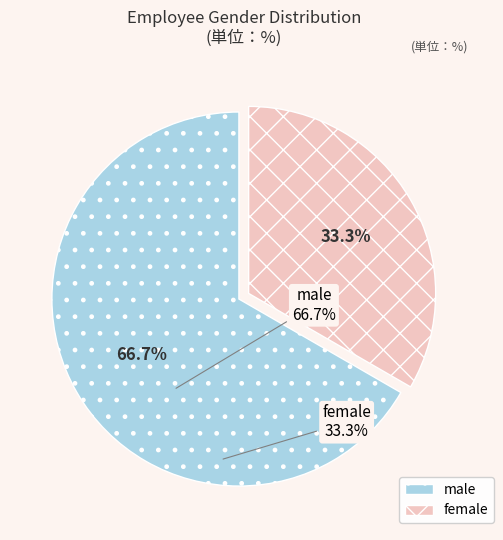

Do male and female together represent more than half of the pie?

Yes